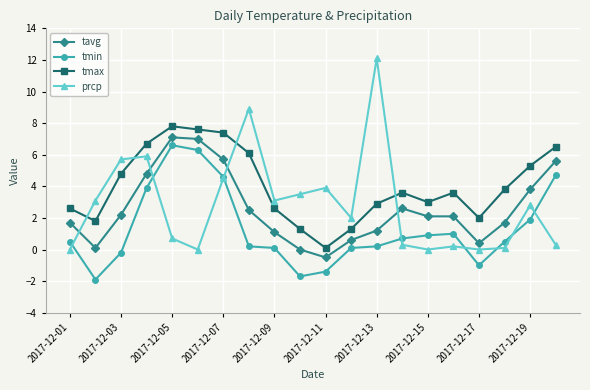

True or false: tavg and tmin cross at least once.

False